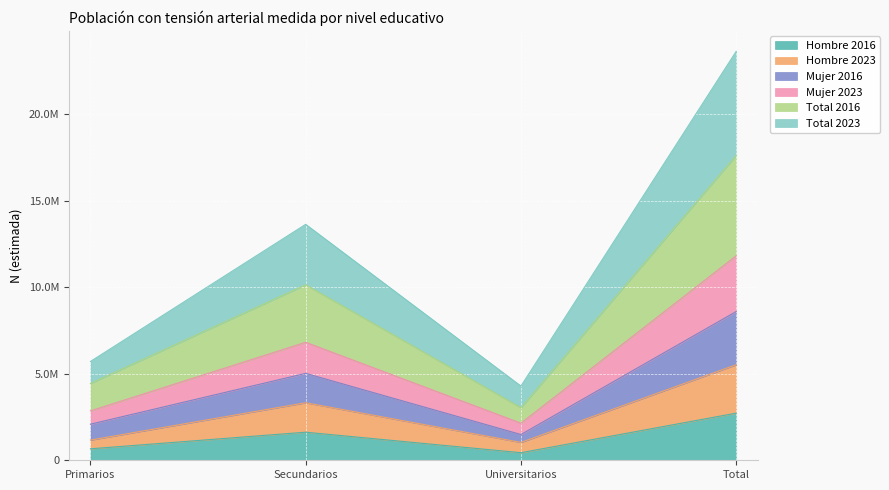

Count the number of data series in this chart.

6